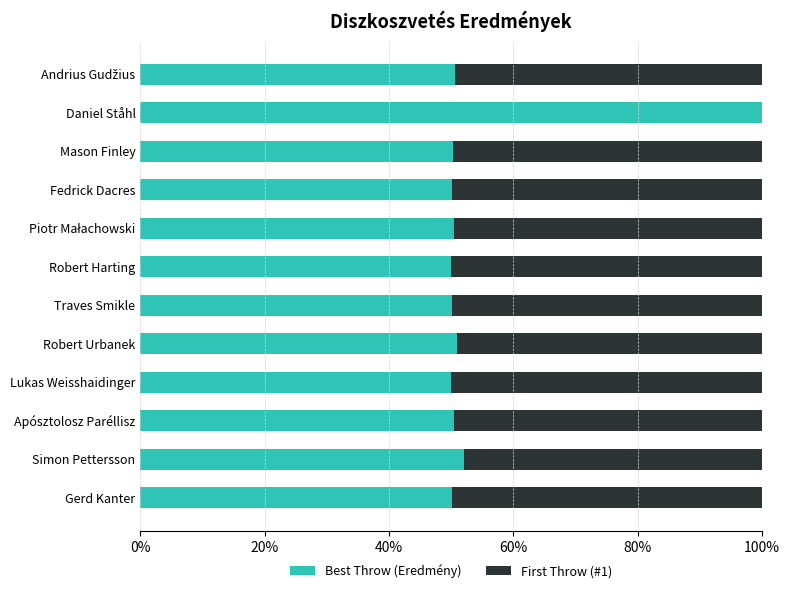

Count the number of data series in this chart.

2